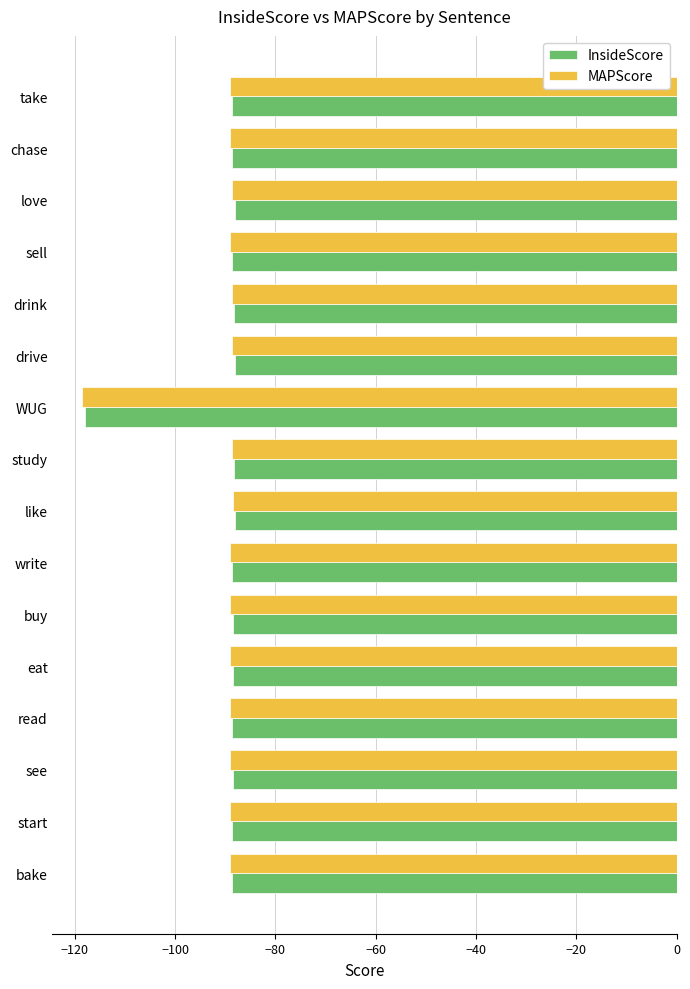

How many series are shown in this chart?

2